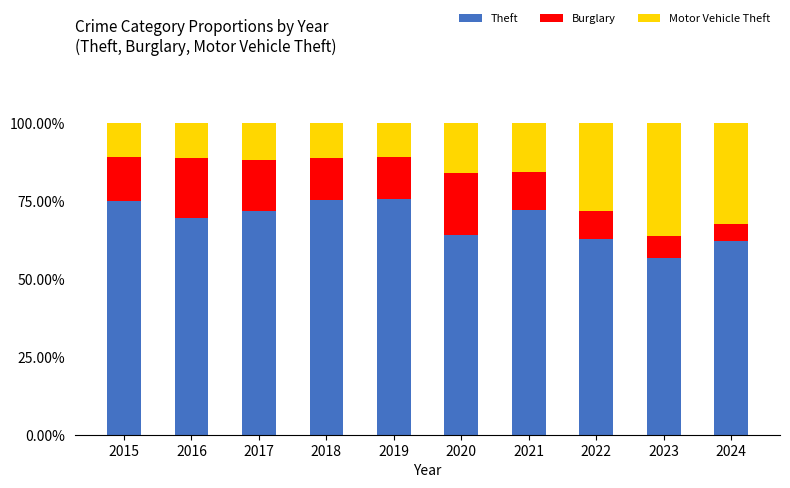

What is the difference between the maximum and minimum values in the Theft series?

19.0